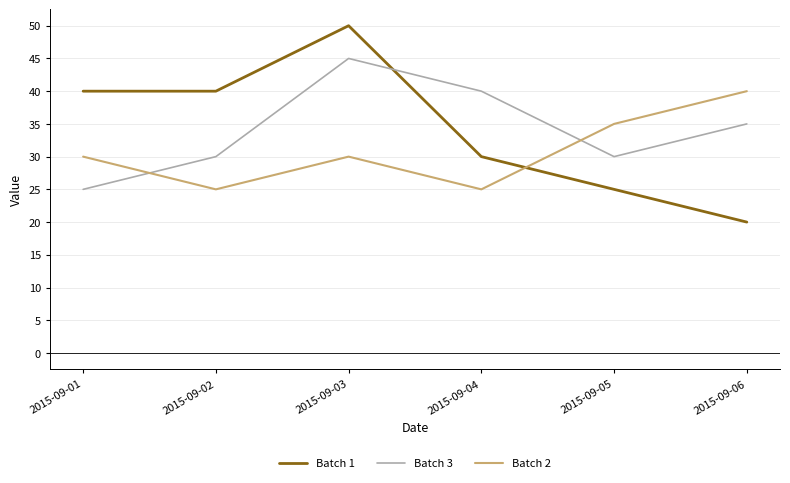

At which label does Batch 3 reach its peak?

2015-09-03